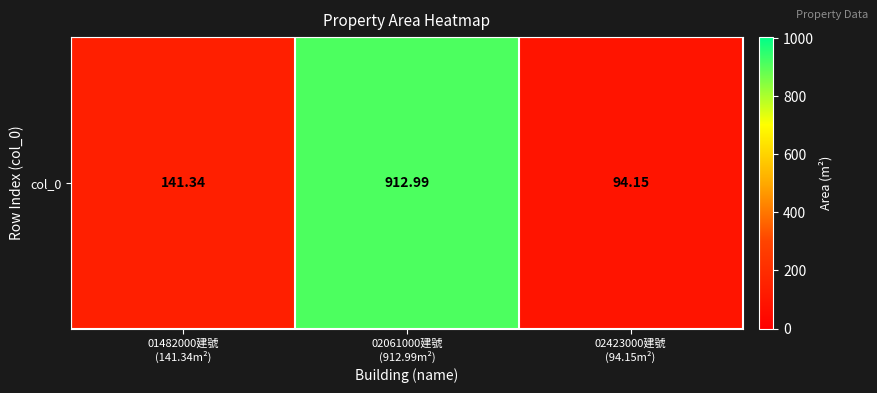

Reading right to left, list all the values displayed in this chart.

02423000建號
(94.15m²)=94.2	02061000建號
(912.99m²)=913.0	01482000建號
(141.34m²)=141.3